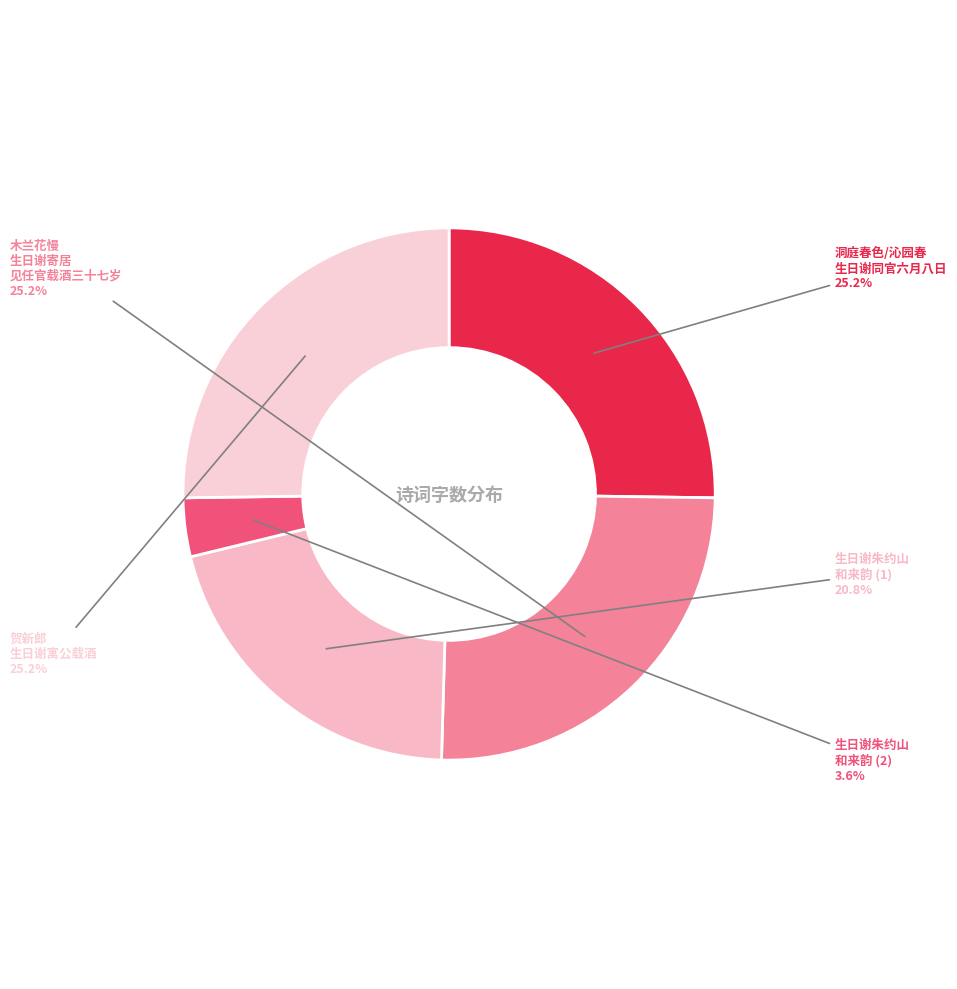

What portion of the pie excludes 洞庭春色/沁园春 生日谢同官六月八日?

74.8%